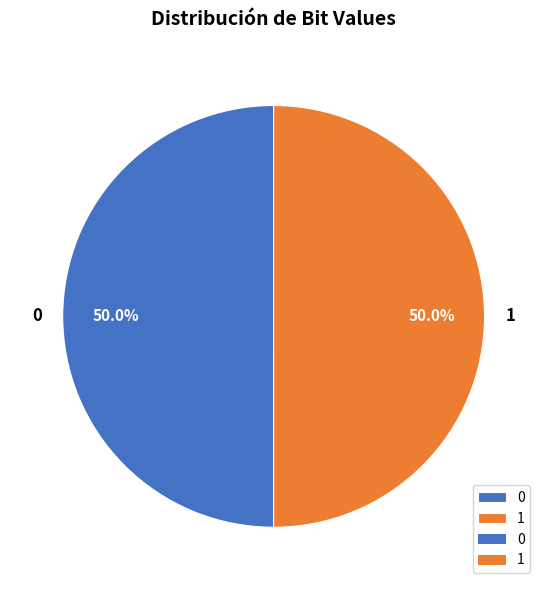

Combined, do 0 and 1 account for over 50%?

Yes